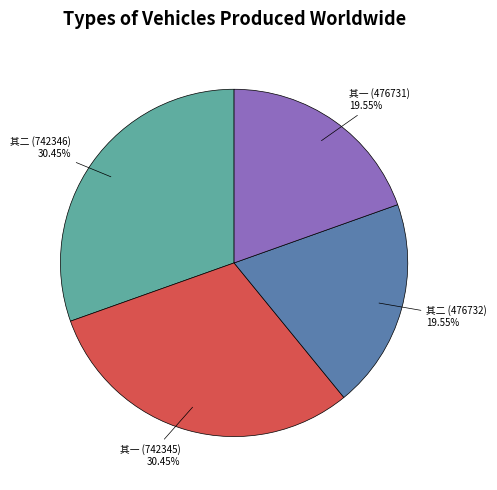

Does any single category account for the majority?

No